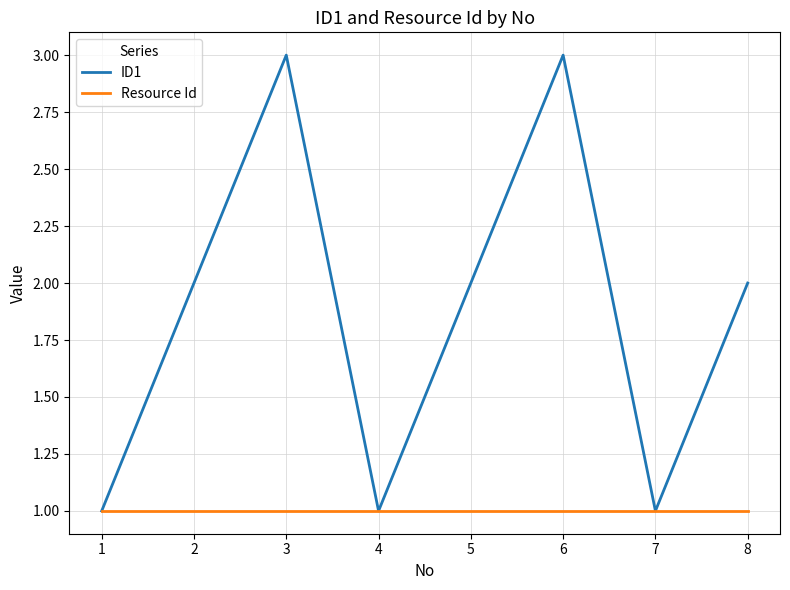

Rank the series by their average value, from lowest to highest.

Resource Id, ID1